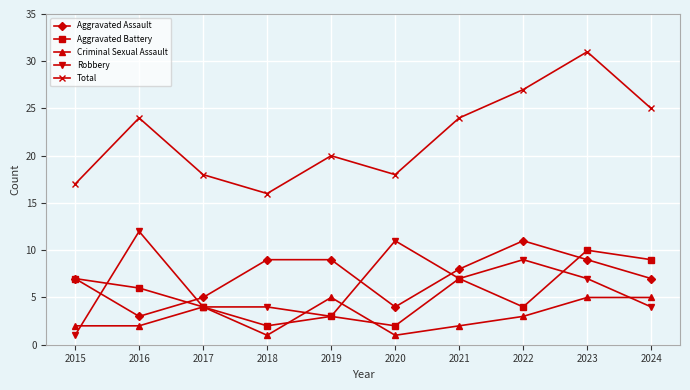

True or false: Total has a value of 25 at 2024.

True